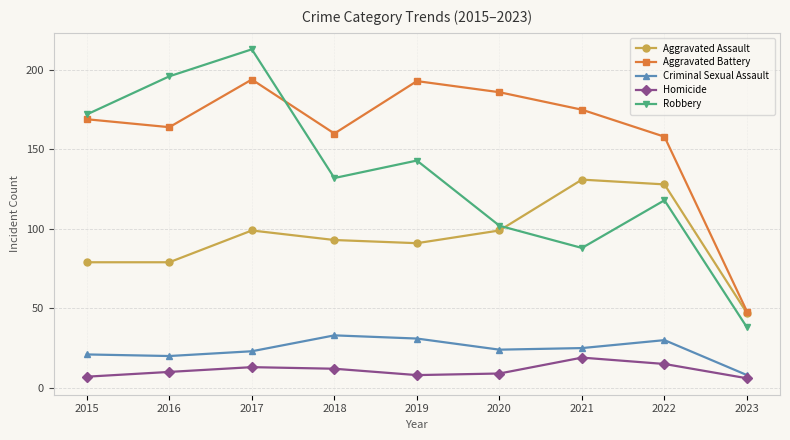

True or false: Robbery has a value of 143 at 2019.

True